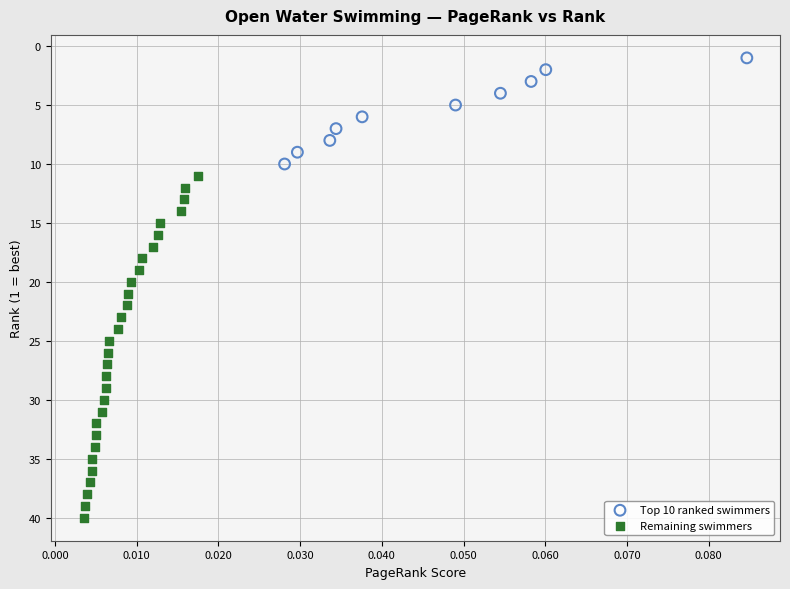

Which series reaches the minimum Y coordinate?

Top 10 ranked swimmers